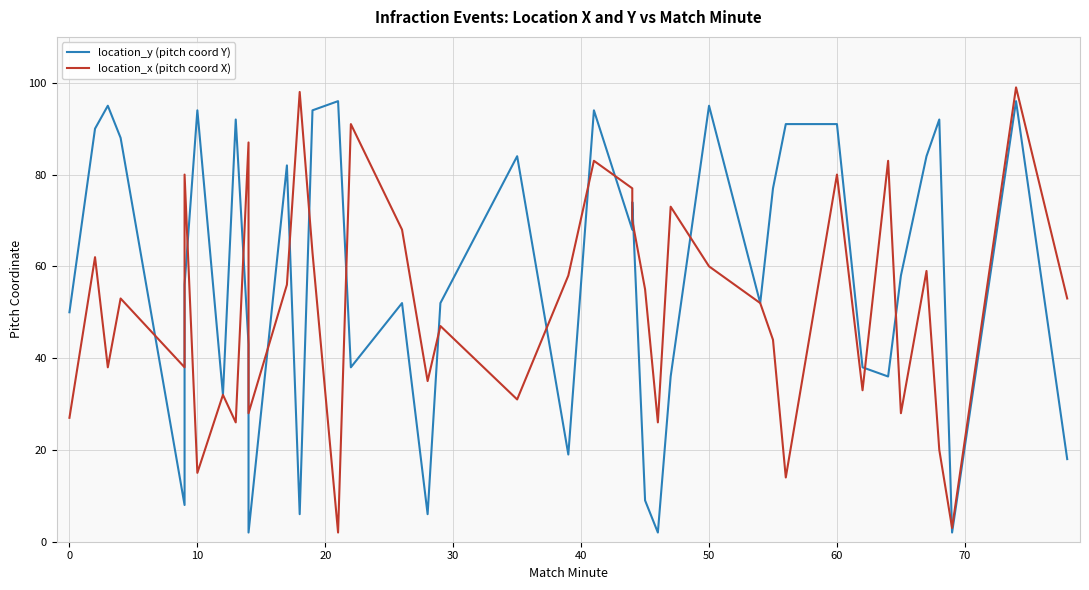

How many lines are shown in the chart?

2